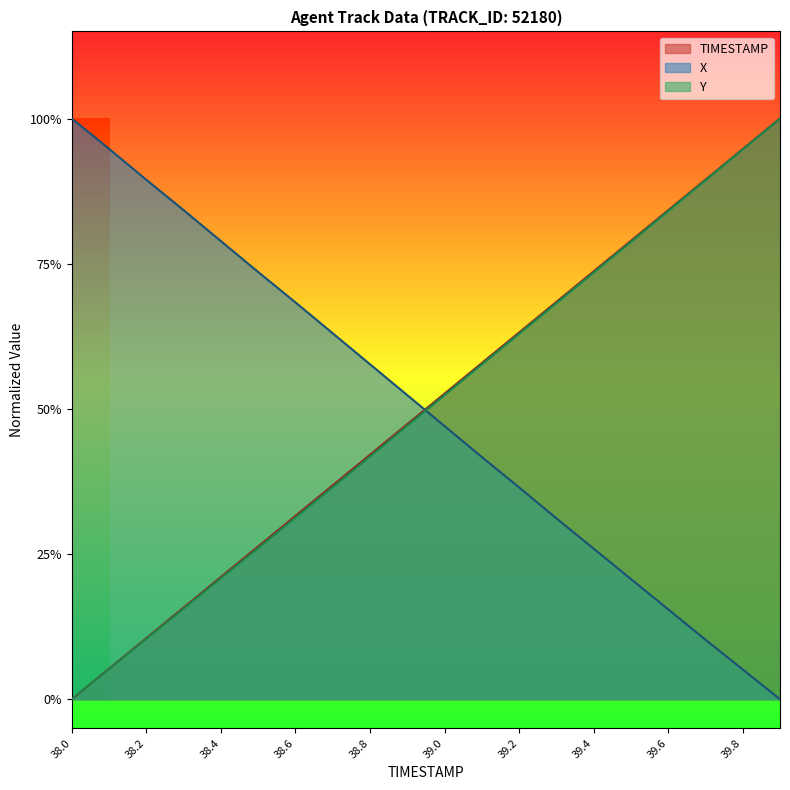

True or false: Y and TIMESTAMP intersect in this chart.

False